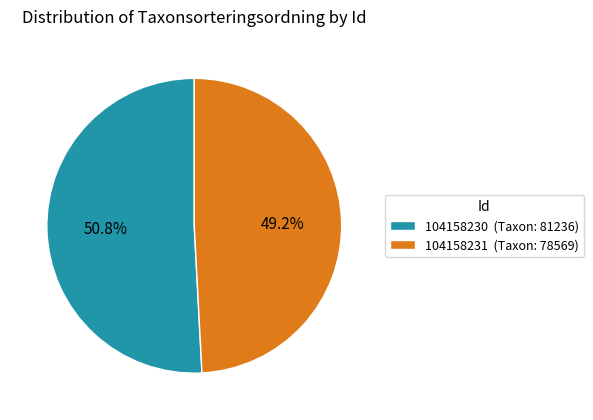

Rank the categories by value from highest to lowest.

104158230, 104158231